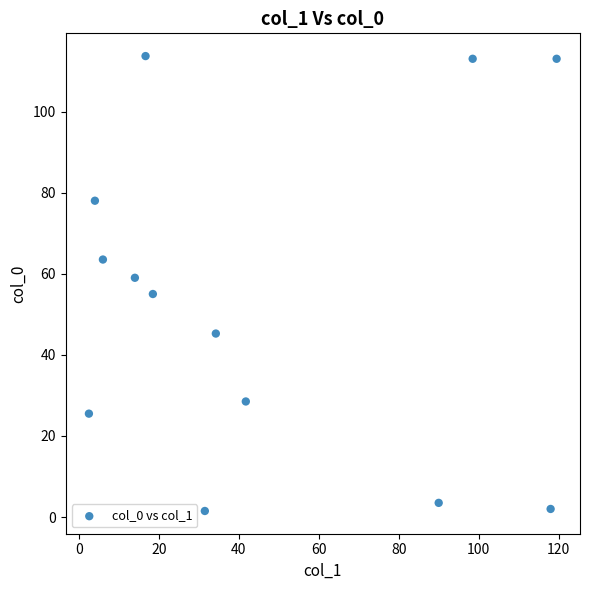

What is the range of Y values (max minus min)?

112.2